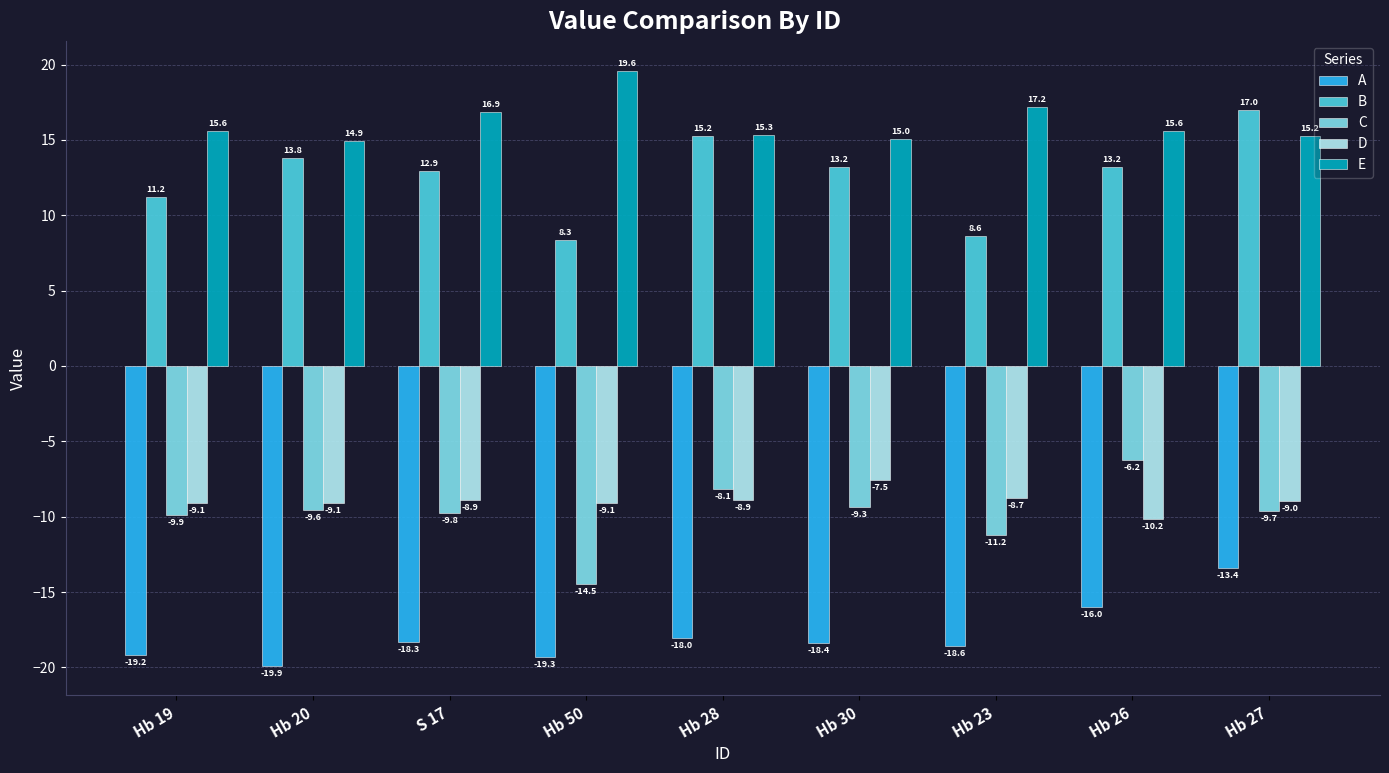

The D series shows -8.9 at S 17. True or false?

True